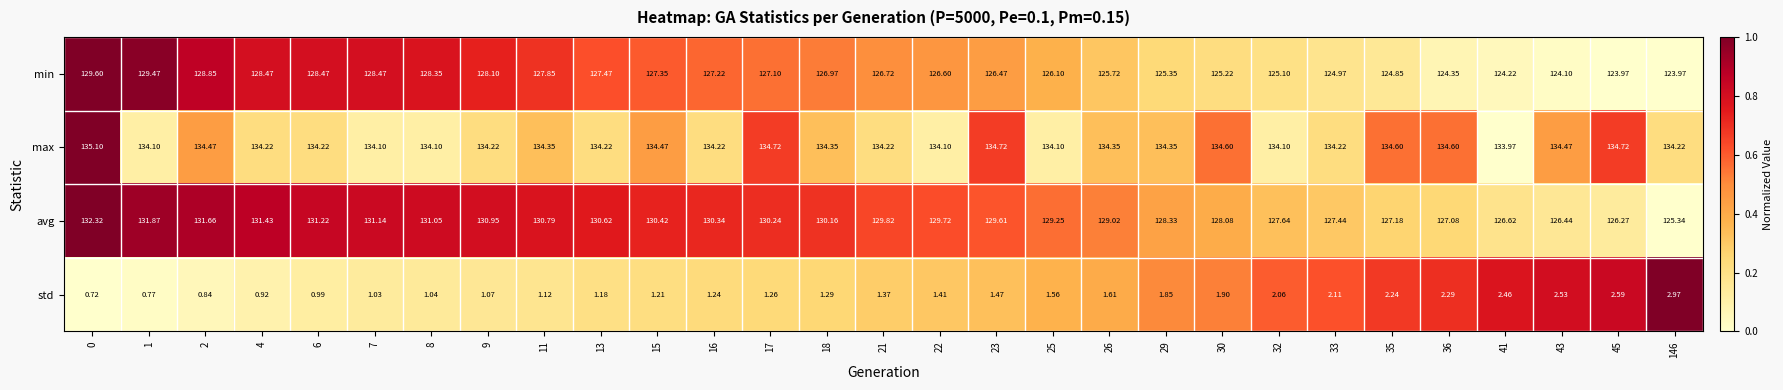

What is the spread (max minus min) of values at 11?

133.2